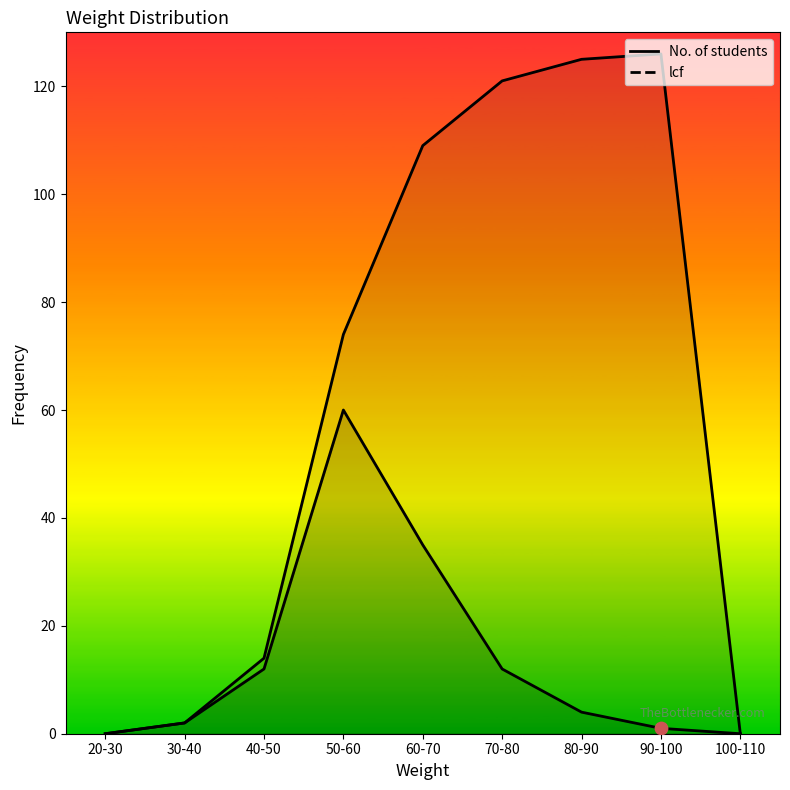

What is the total value across all series at 50-60?

134